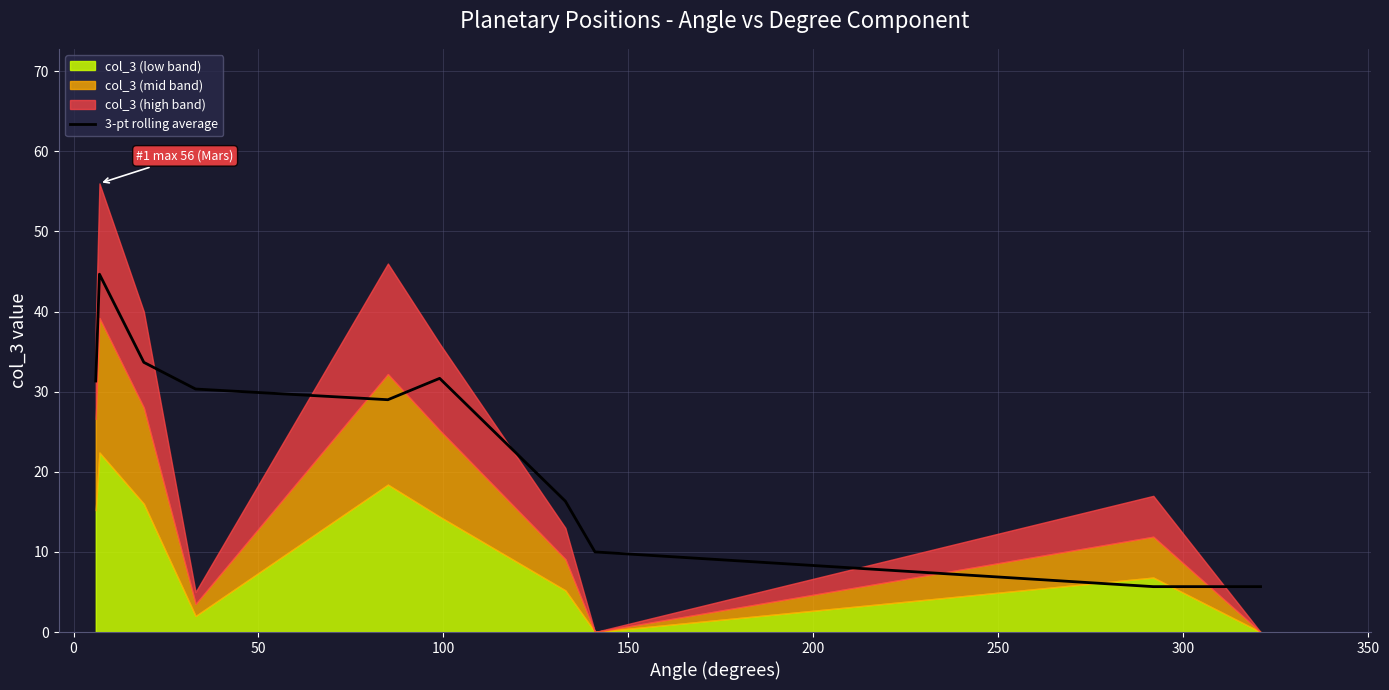

What is the maximum value for 3-pt rolling average?

44.7